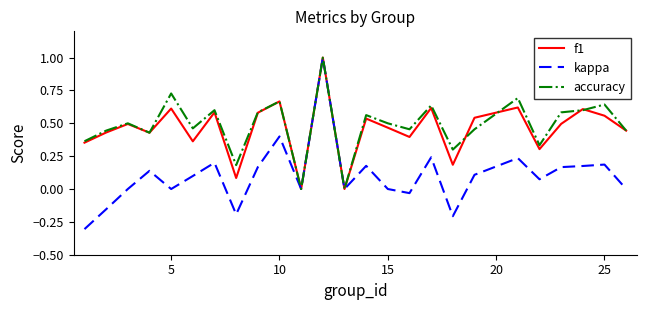

What is the maximum value shown in the chart?

1.0